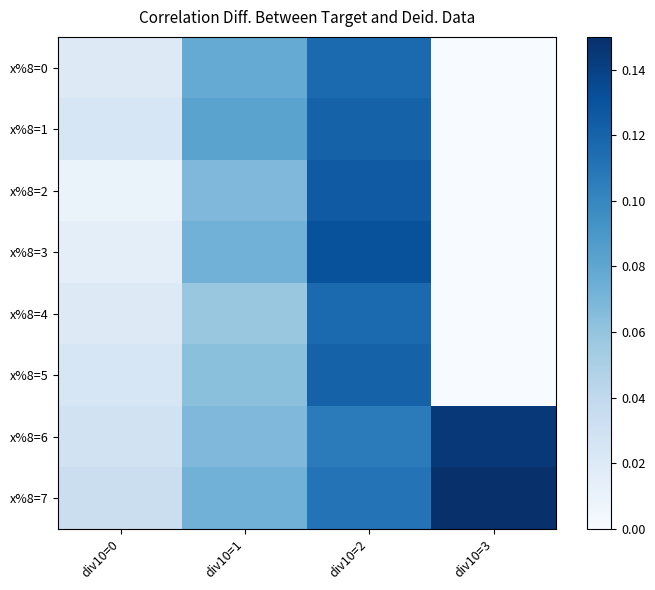

At which category does the chart reach its peak across all series?

div10=3